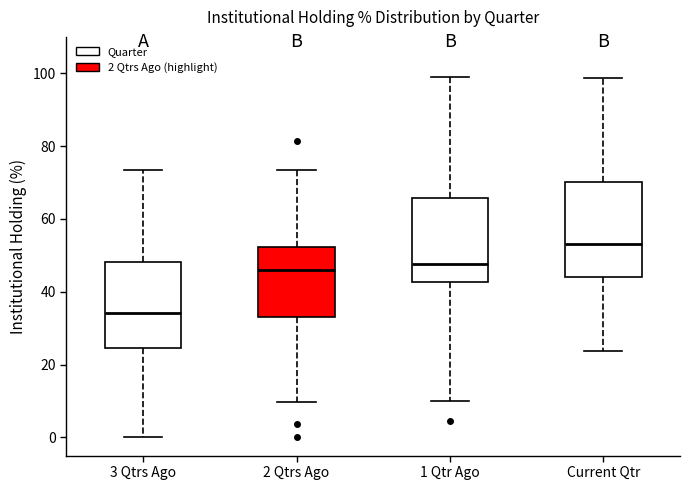

Which box is the tallest, from its lower edge to its upper edge?

Current Qtr